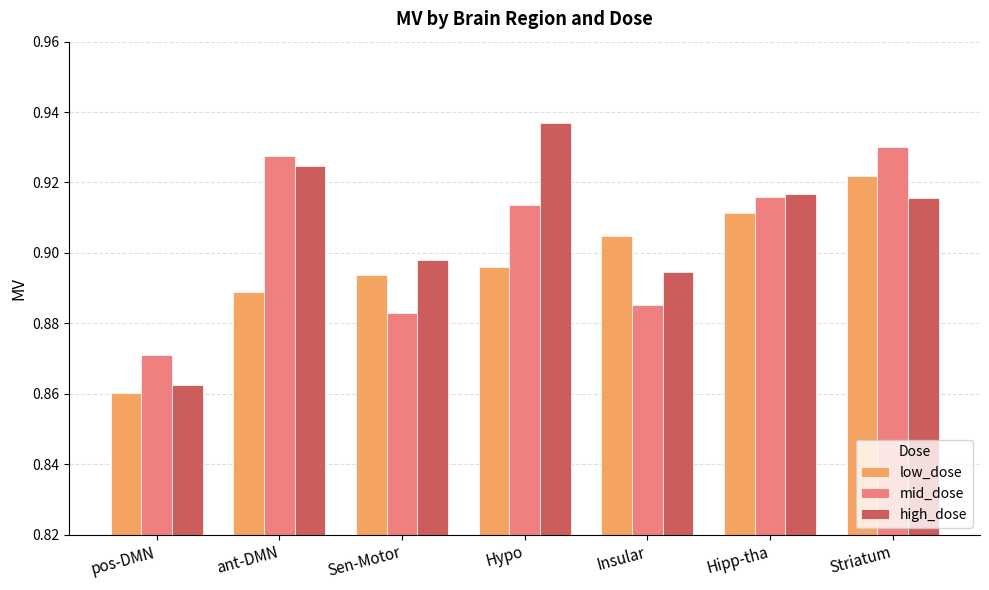

What position from the right is Hypo?

4